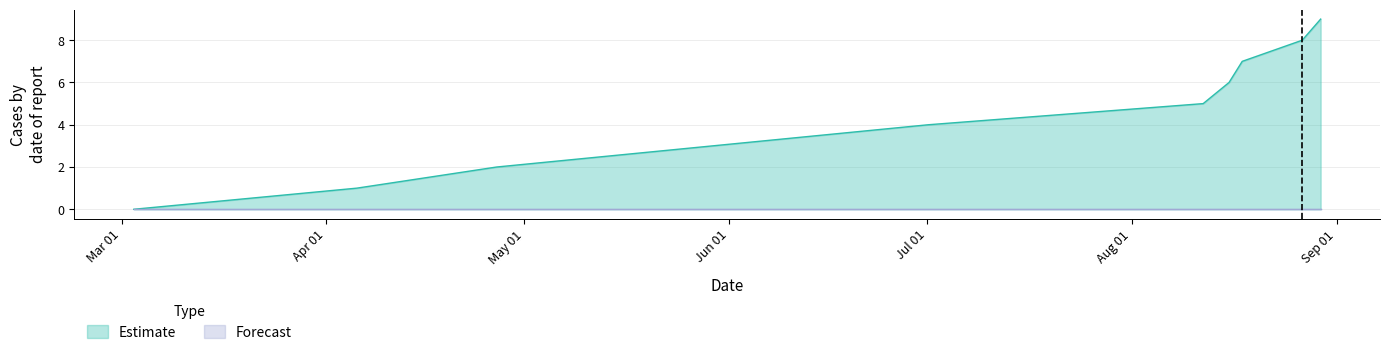

What is the highest value of the Estimate series?

9